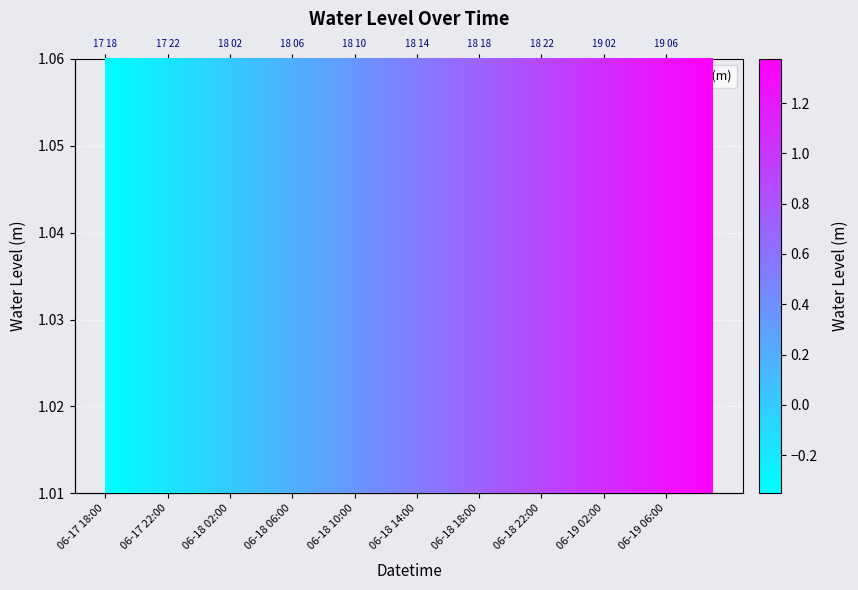

Between 2023-06-18 04:00 and 2023-06-19 07:00, which is larger?

2023-06-19 07:00